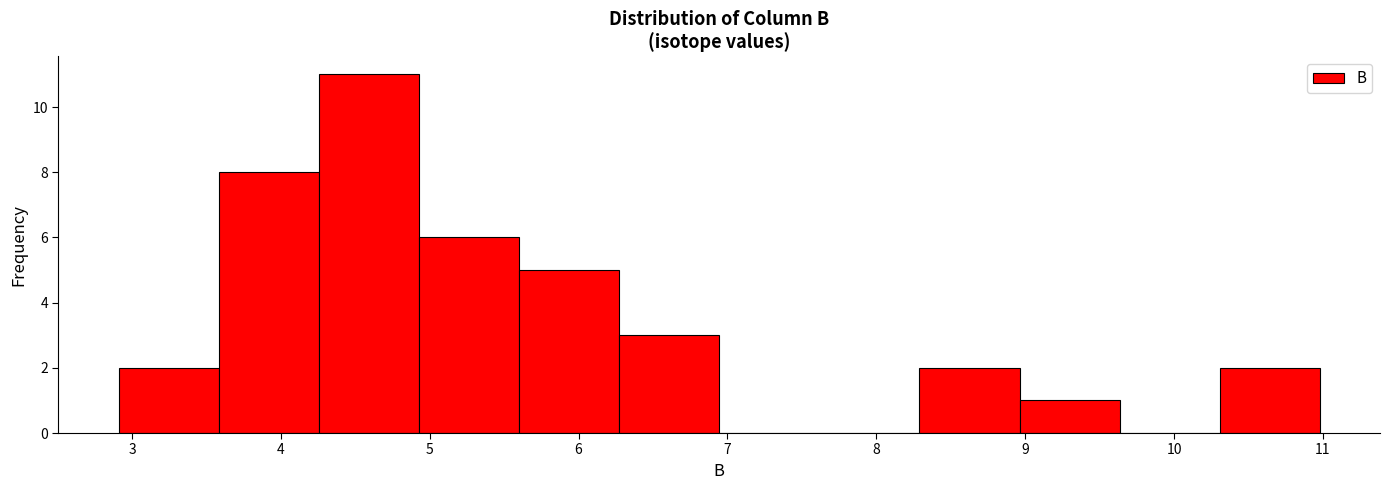

What is the height of the bar covering 10.3 to 11.0 on the x-axis? Neither the bar edges nor the heights are printed on the chart, so give them approximately, as read against the axes.

2